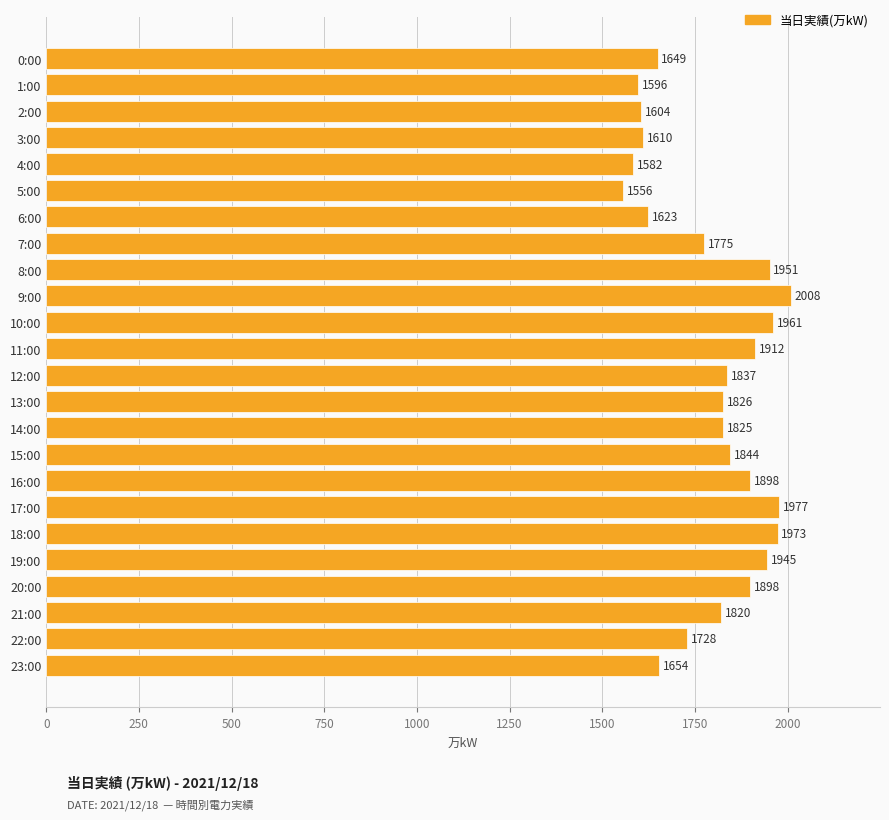

At which label is the value closest to 1782?

7:00